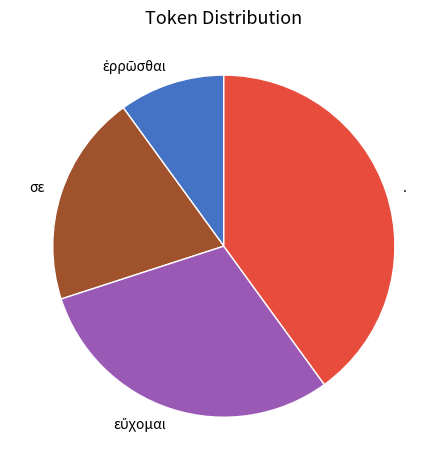

Is it true that σε is 20% of the pie?

True